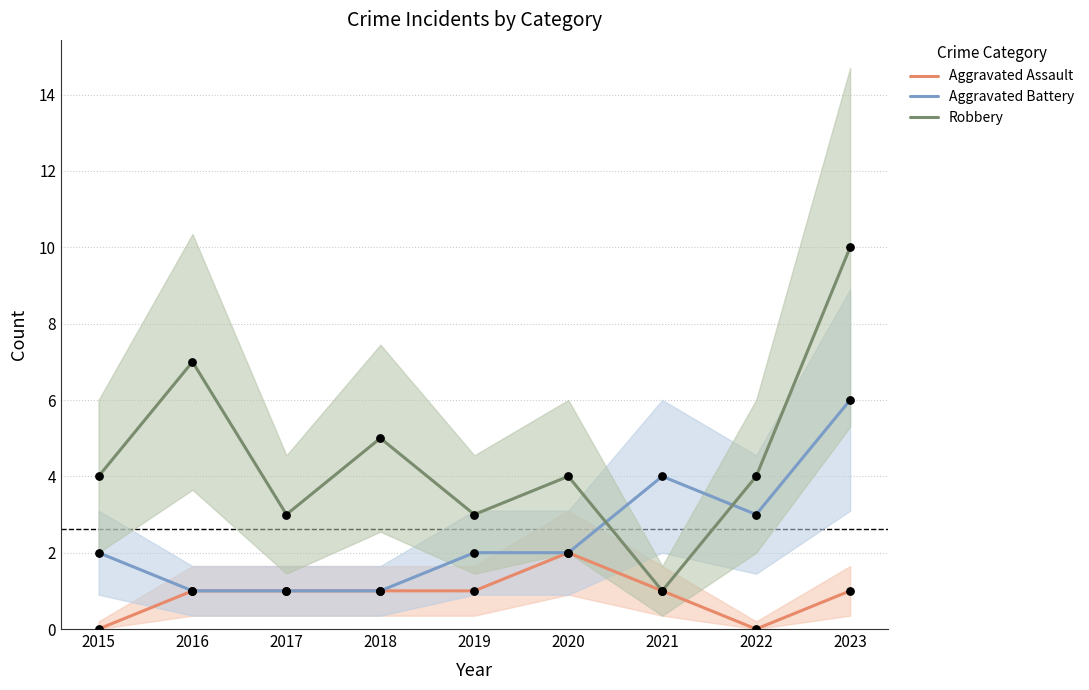

Which series reaches the minimum Y coordinate?

Aggravated Assault